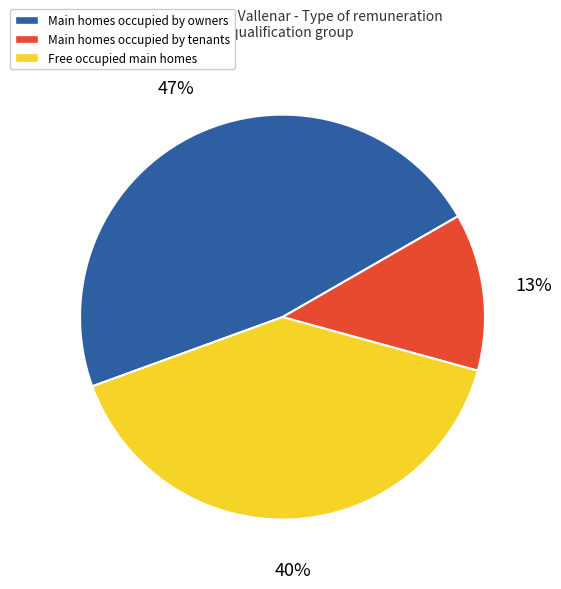

To the nearest percent, what is the combined percentage of Main homes occupied by tenants and Main homes occupied by owners?

60%